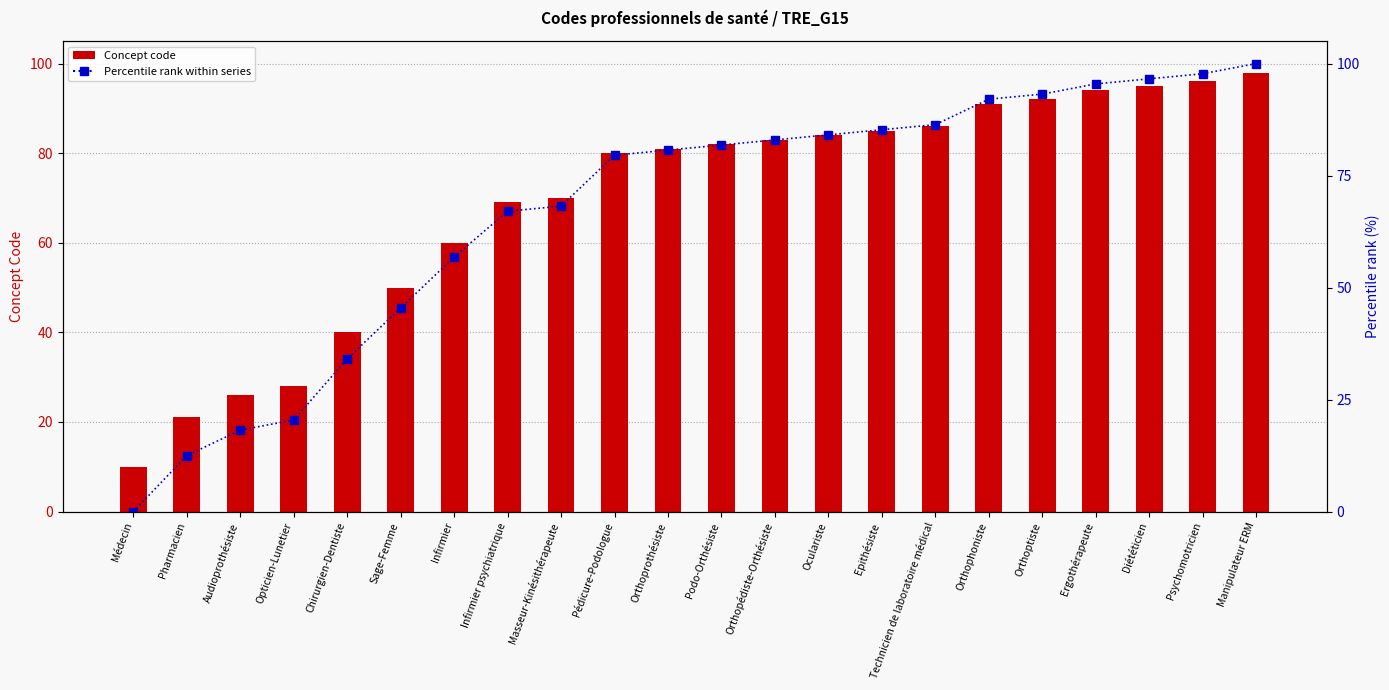

What is the difference between the Concept code values at Sage-Femme and Ergothérapeute?

44.0